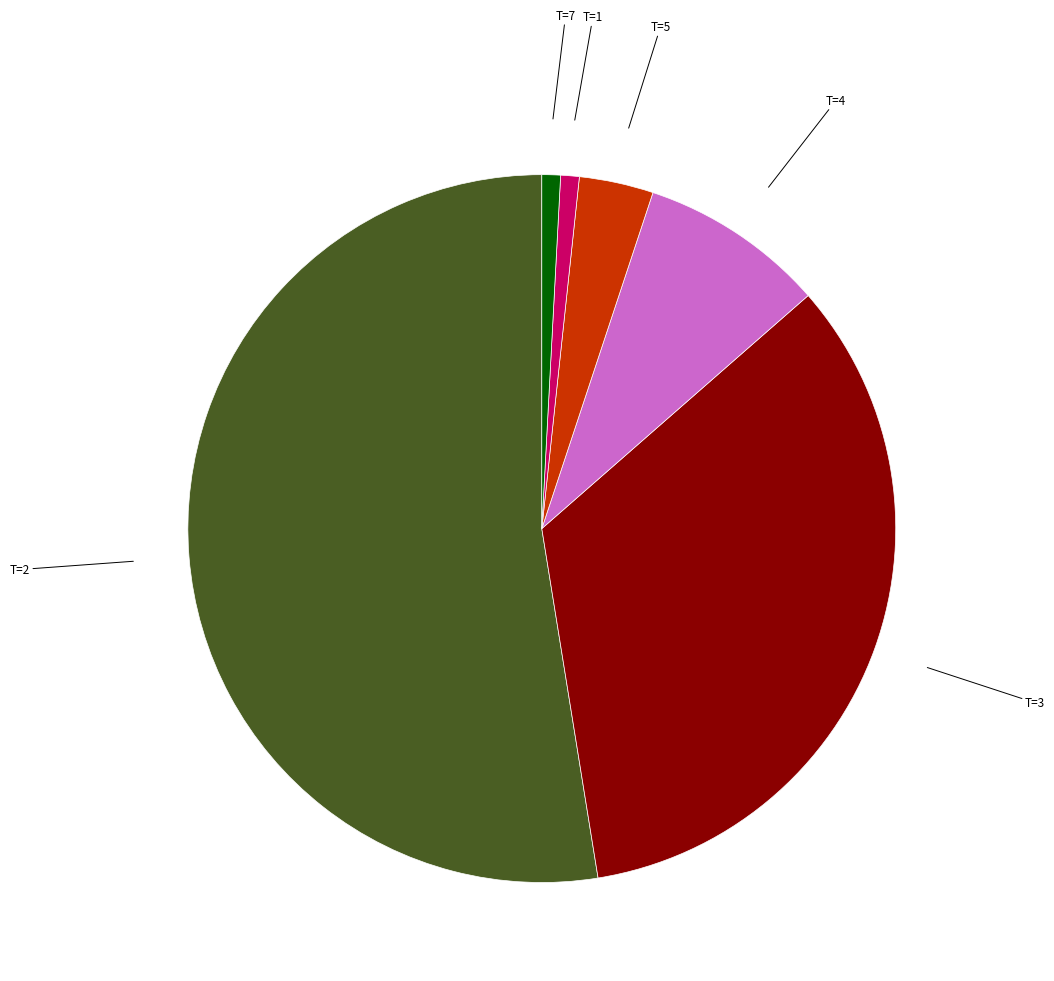

Is there any slice that represents more than half of the pie?

Yes